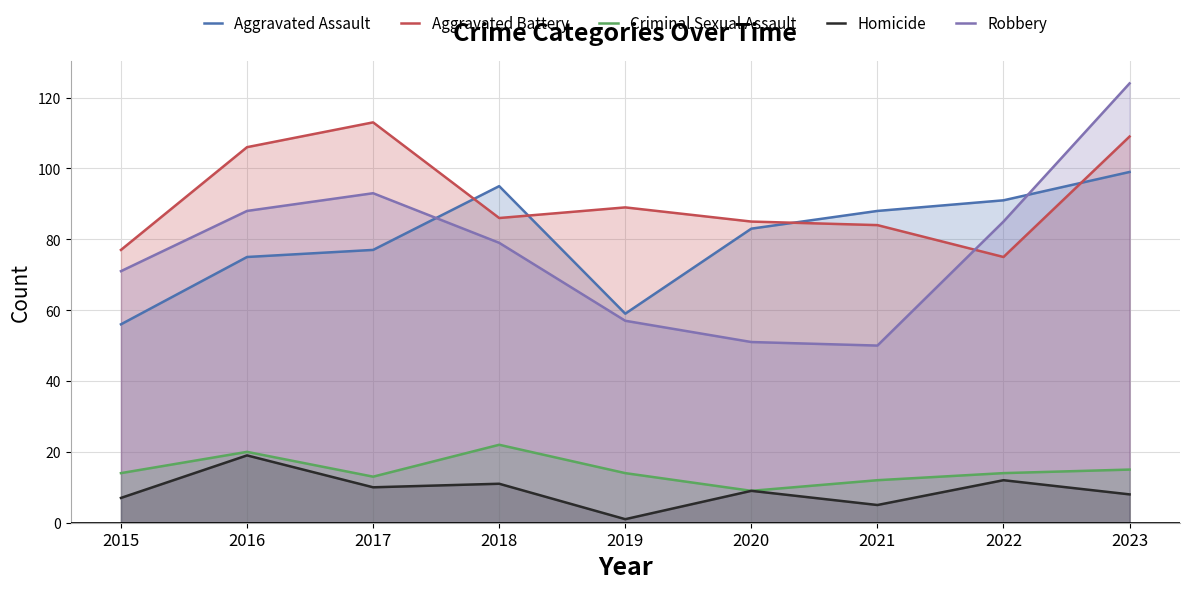

Between 2018 and 2020, which series saw the biggest shift?

Robbery